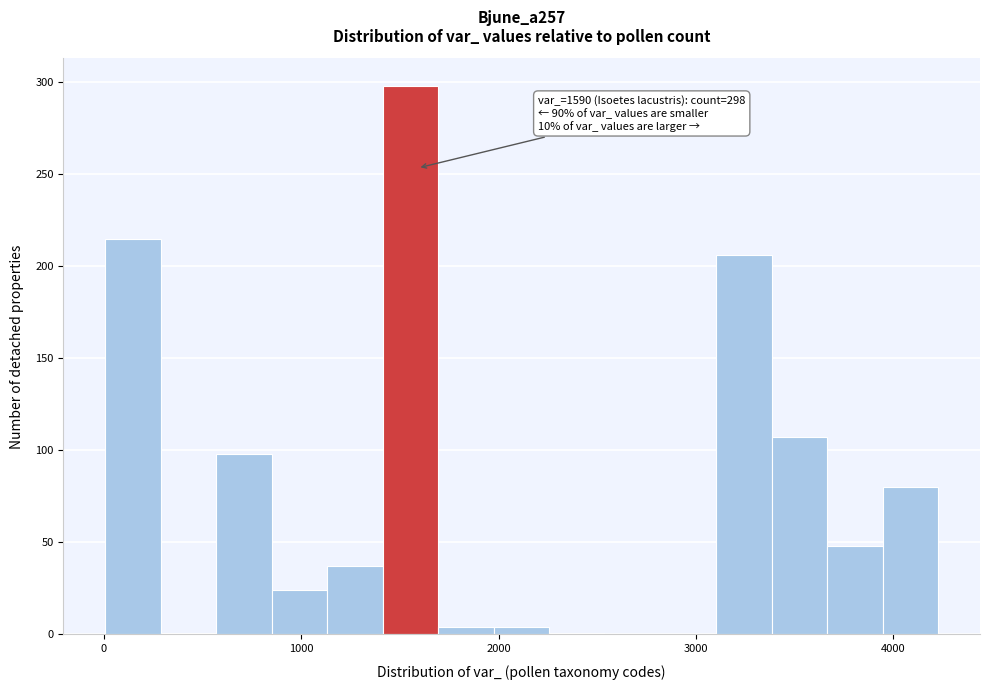

Read against the x-axis, roughly where is the centre of the tallest bar?

1600